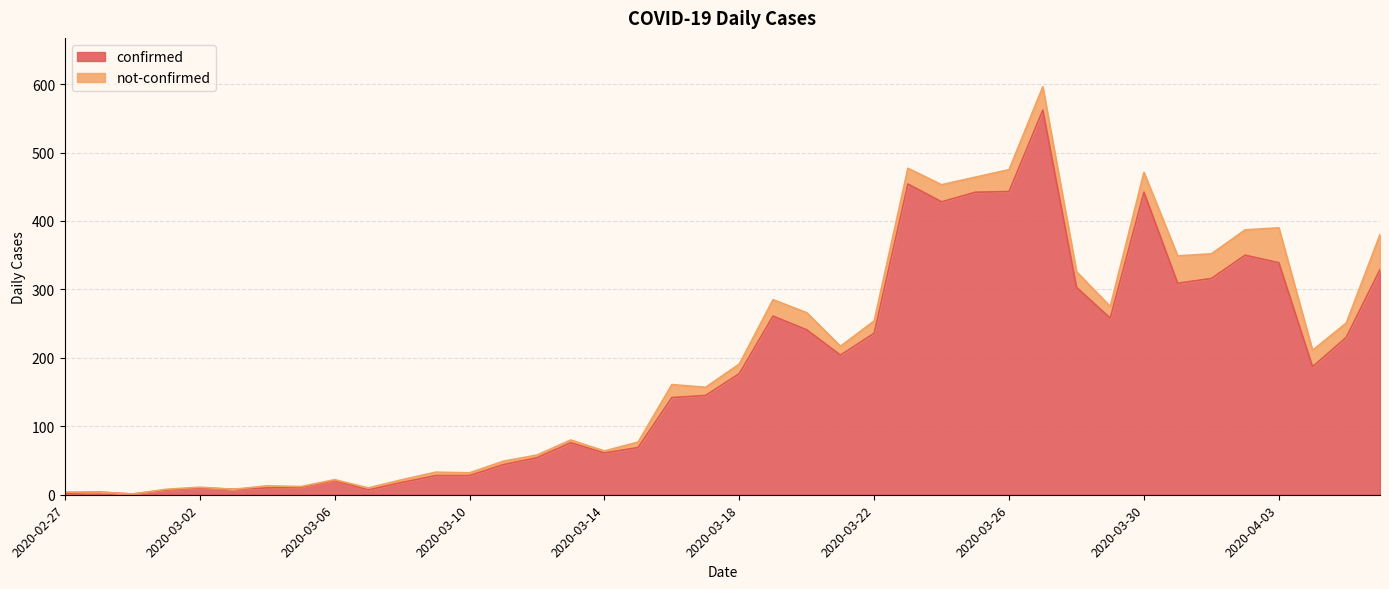

The chart shows a value of 10 at 2020-03-02. True or false?

True